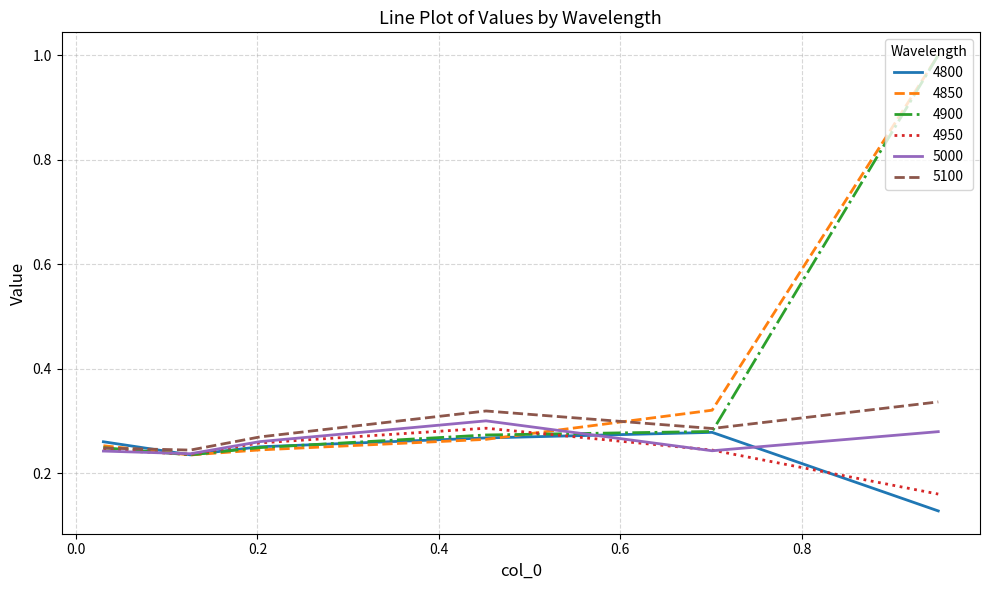

Which series has the largest range (max minus min)?

4850